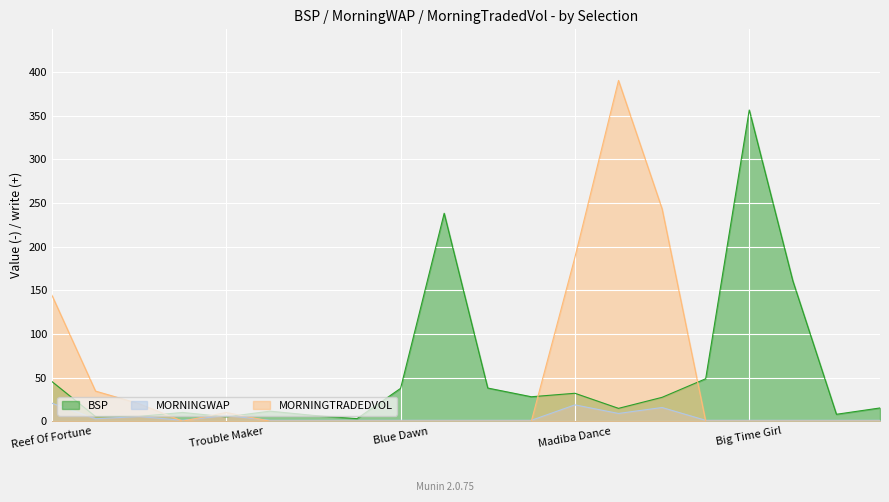

Is it true that MORNINGWAP equals 30.5 at Reef Of Fortune?

False